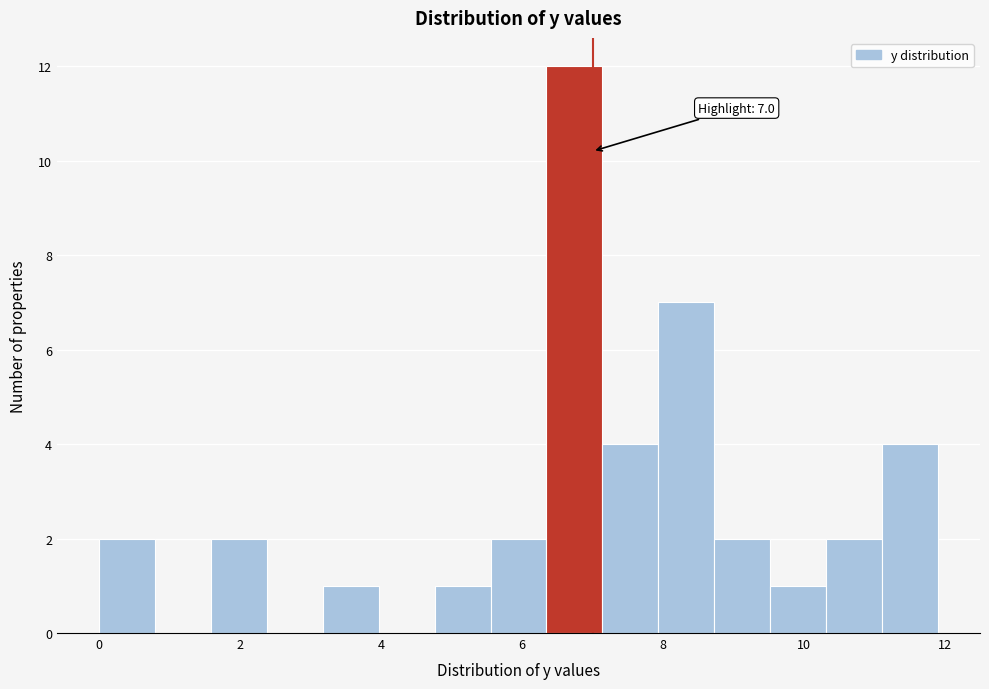

Around what value on the x-axis is the tallest bar? Give the approximate position of its centre, as read against the axis.

6.8